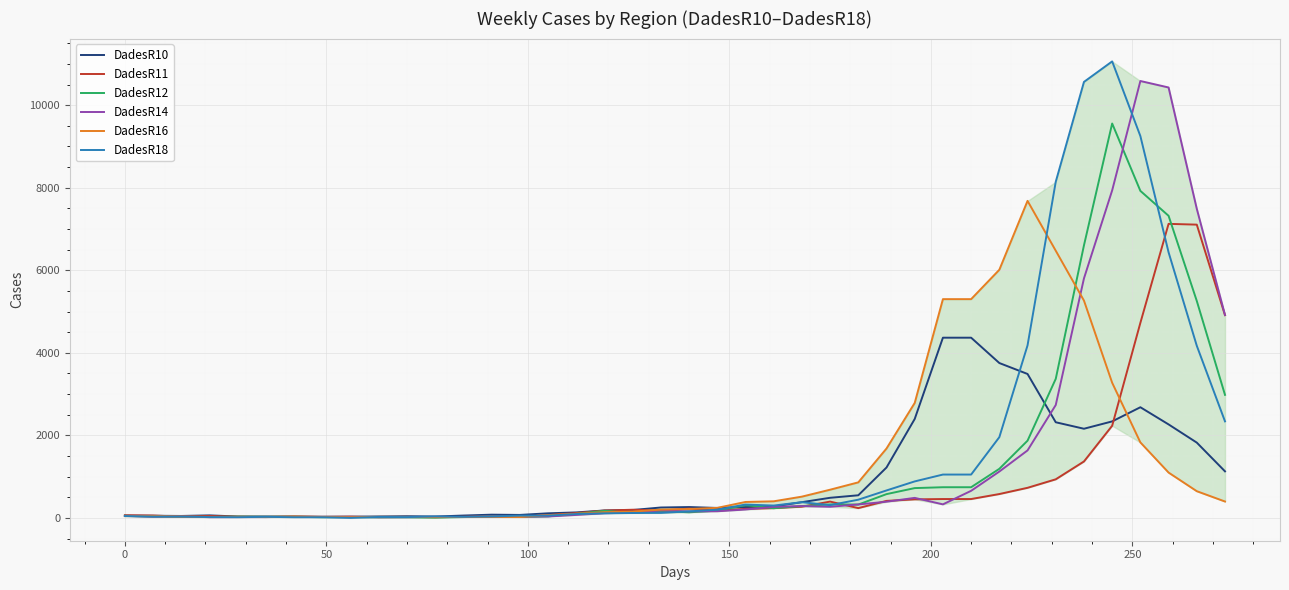

What is the value of the DadesR16 point at the 20th from the left?

200